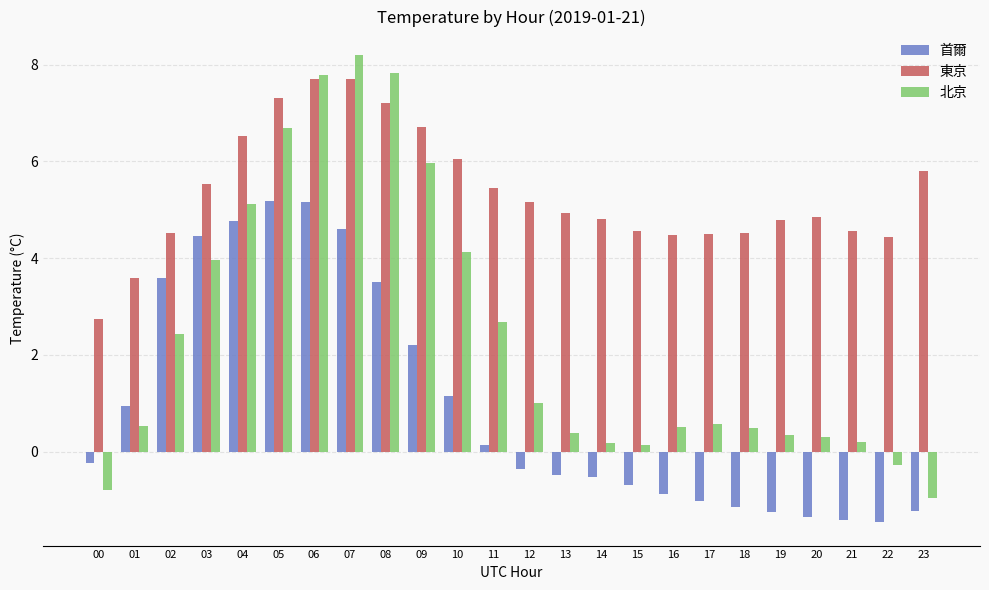

The 首爾 series shows 7.8 at 06. True or false?

False